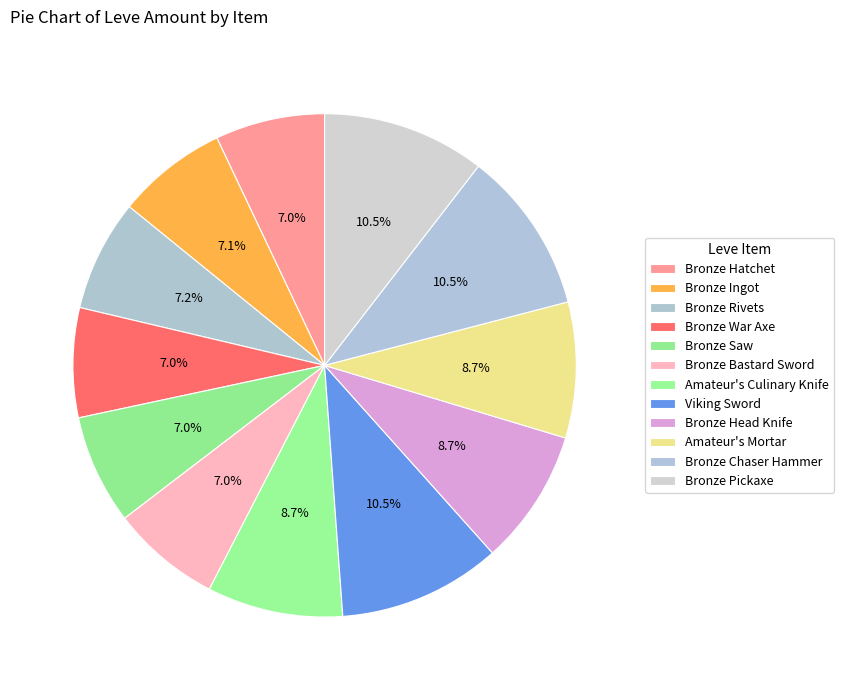

What is the ratio of the value at Bronze Hatchet to the value at Amateur's Mortar?

0.8